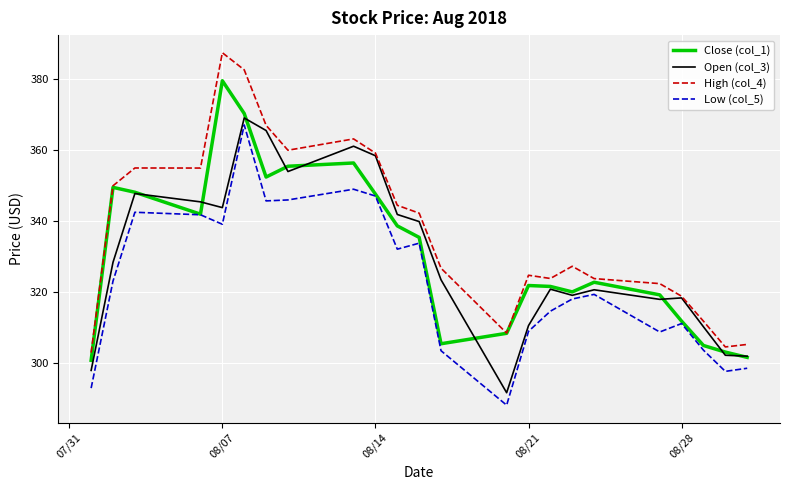

What is the minimum value for Open (col_3)?

291.7